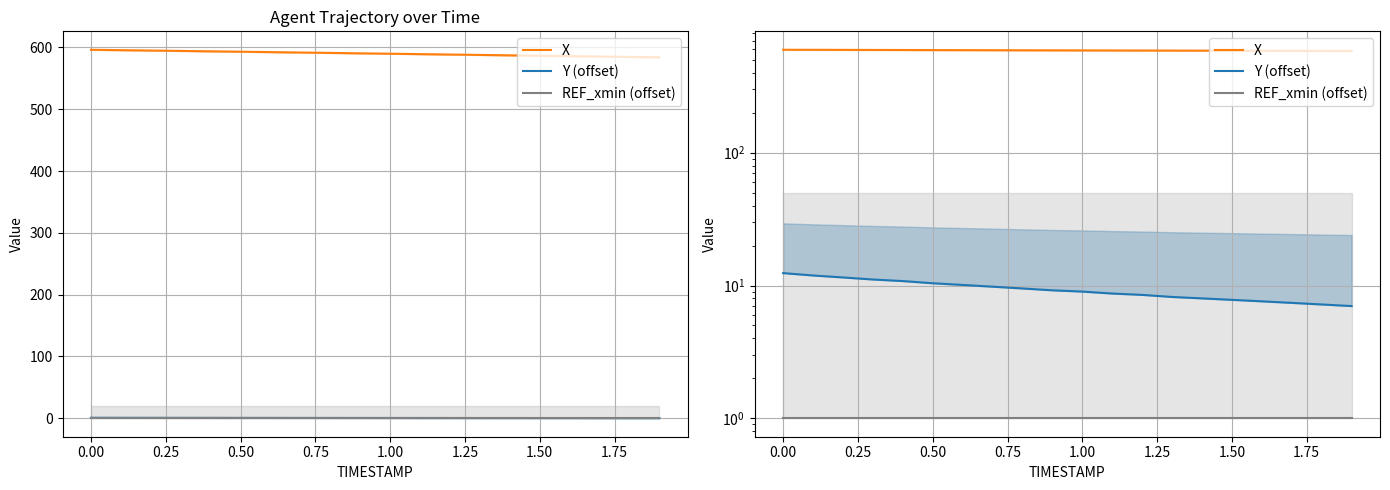

What is the label of the 10th point from the right?

1.00